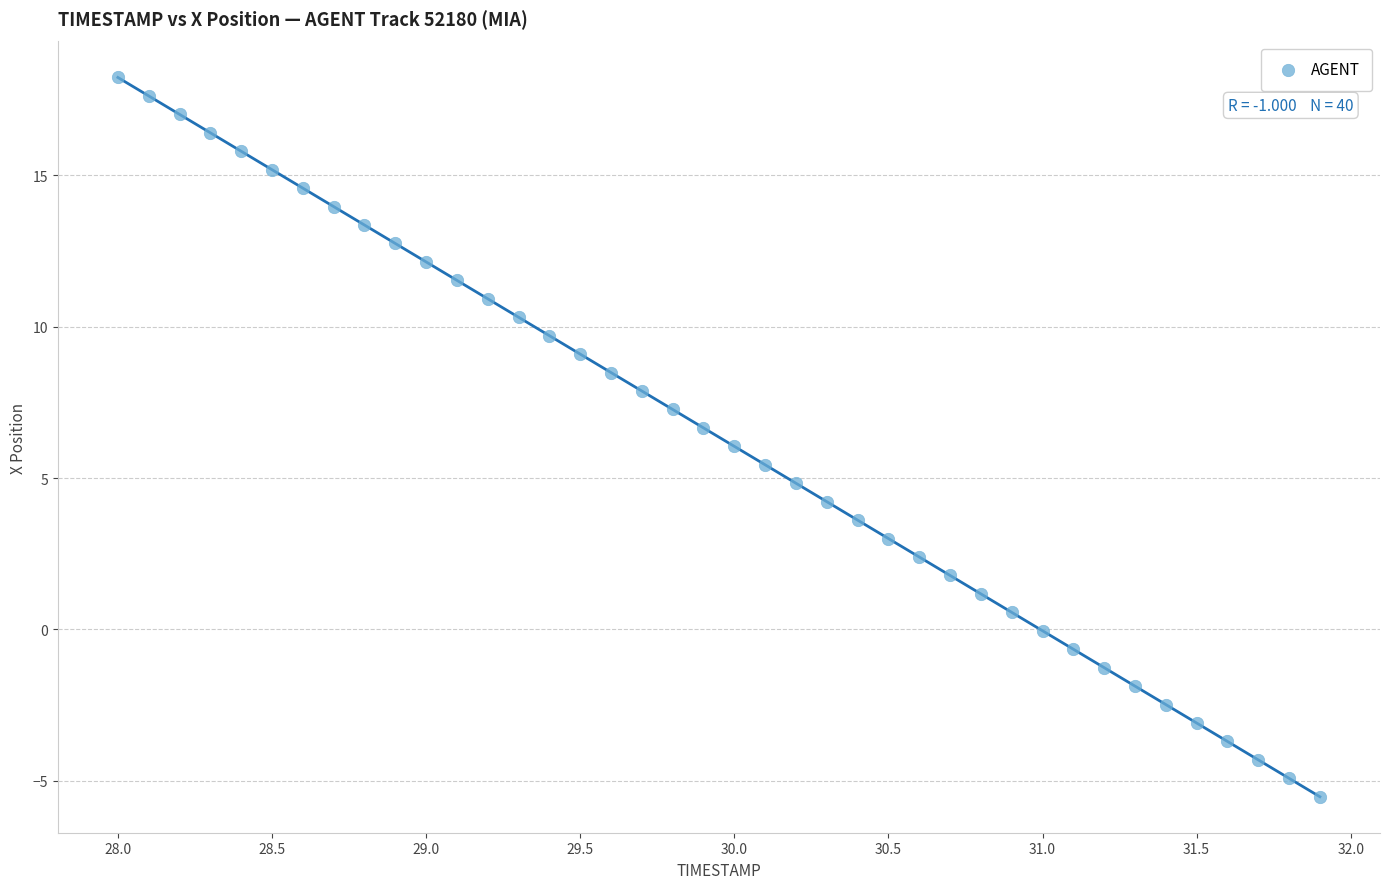

What is the range of X values (max minus min)?

3.9